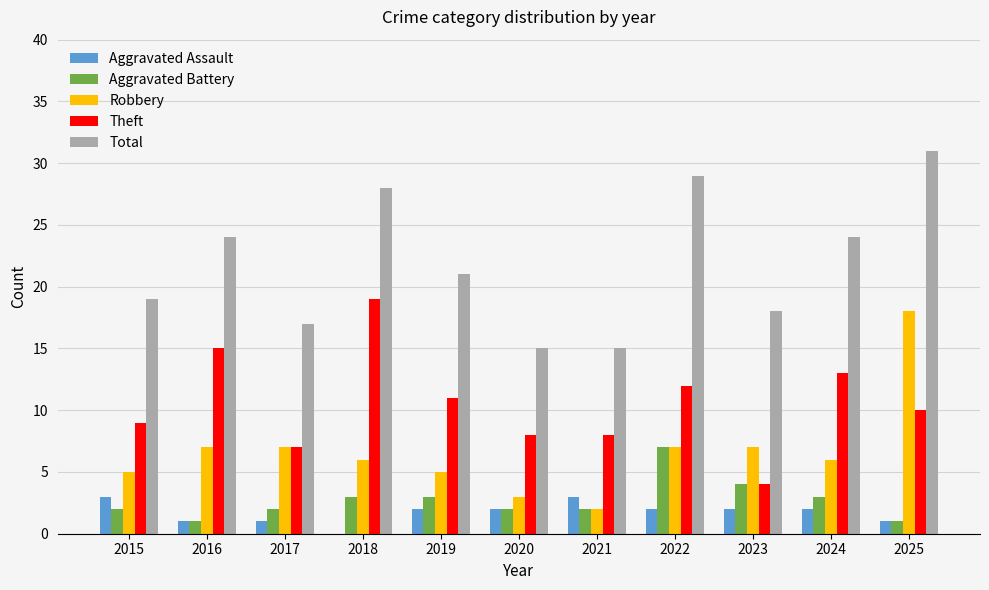

What is the highest value of the Aggravated Assault series?

3